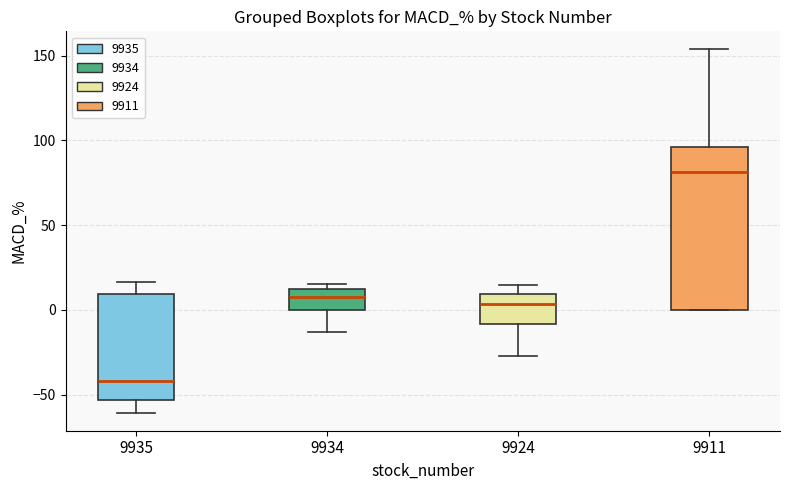

Where does the lower whisker of the box at x = 9934 end on the y-axis? The values are not printed on the chart, so give them approximately, as read against the axis.

-15